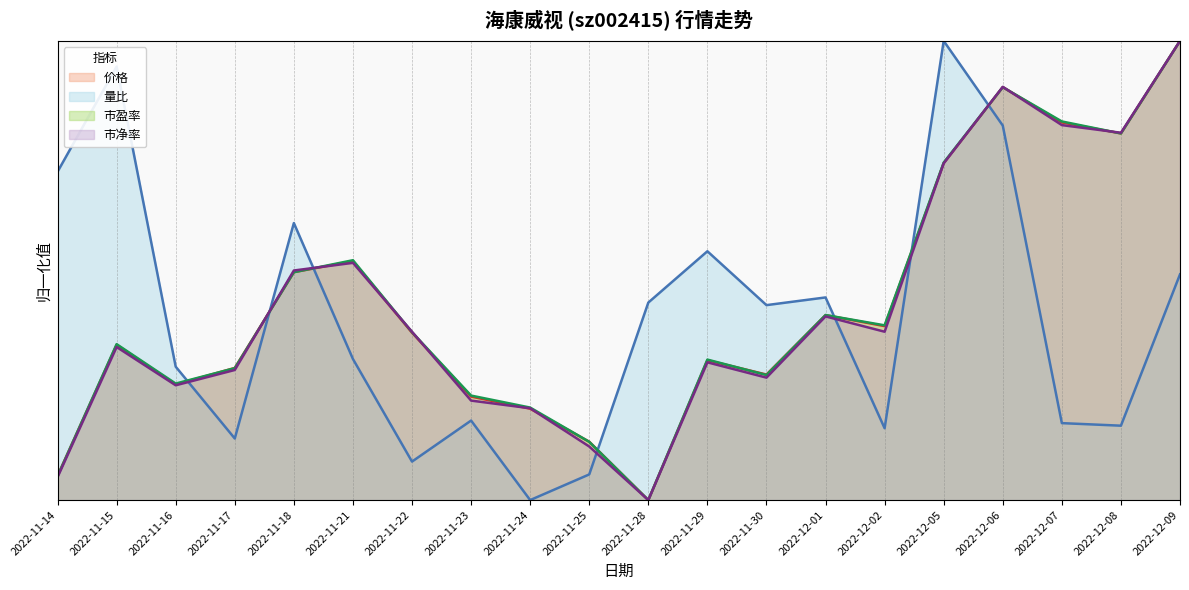

Which series changed the most between 2022-11-23 and 2022-12-01?

量比